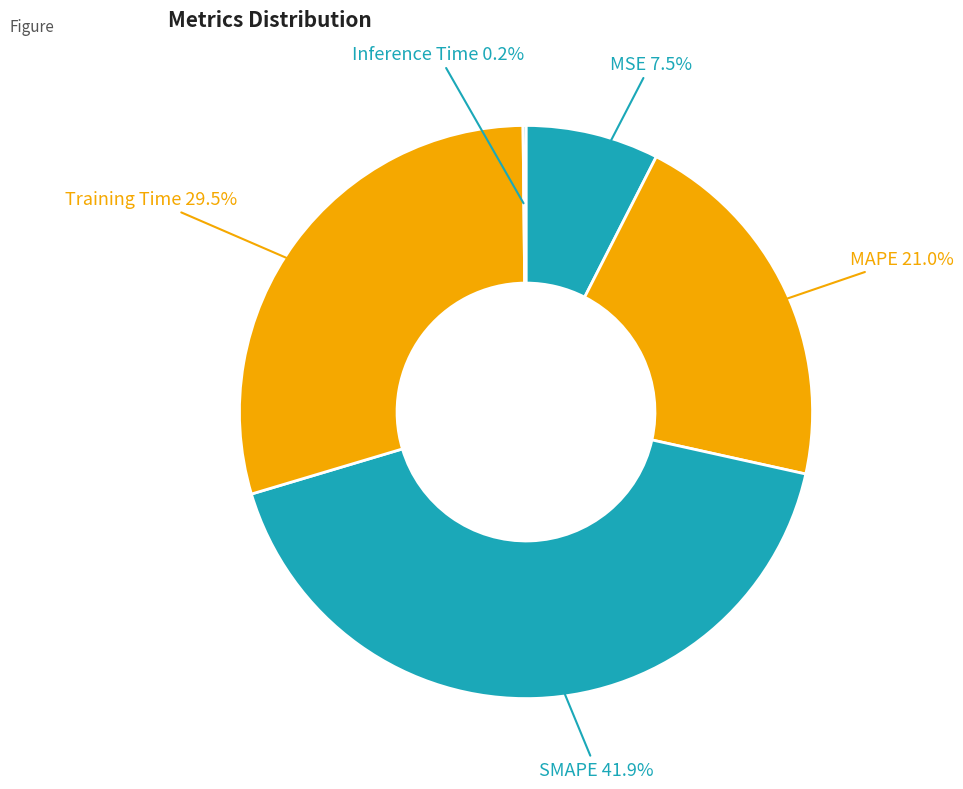

Which slice is the largest?

SMAPE